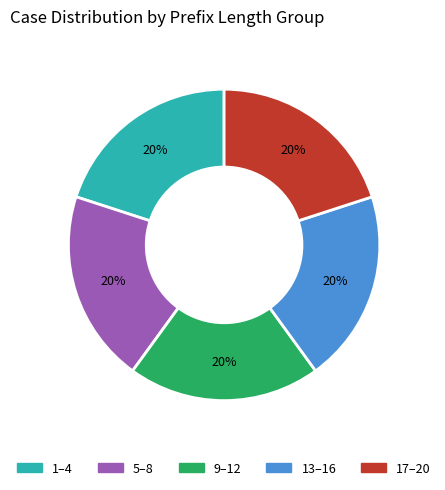

To the nearest percent, what is the average slice percentage?

20%